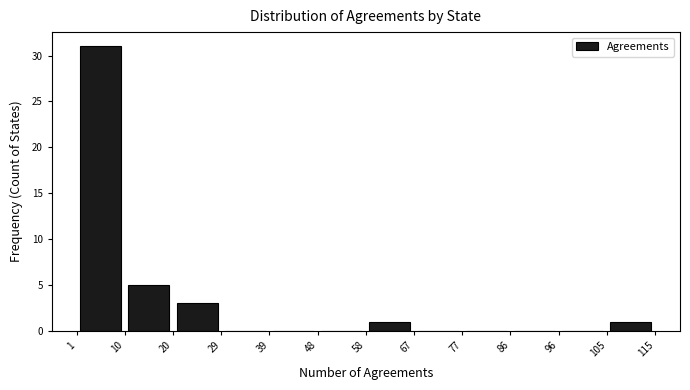

How tall is the bar that spans 20 to 29 on the x-axis? The values are not printed on the chart, so give them approximately, as read against the axis.

3